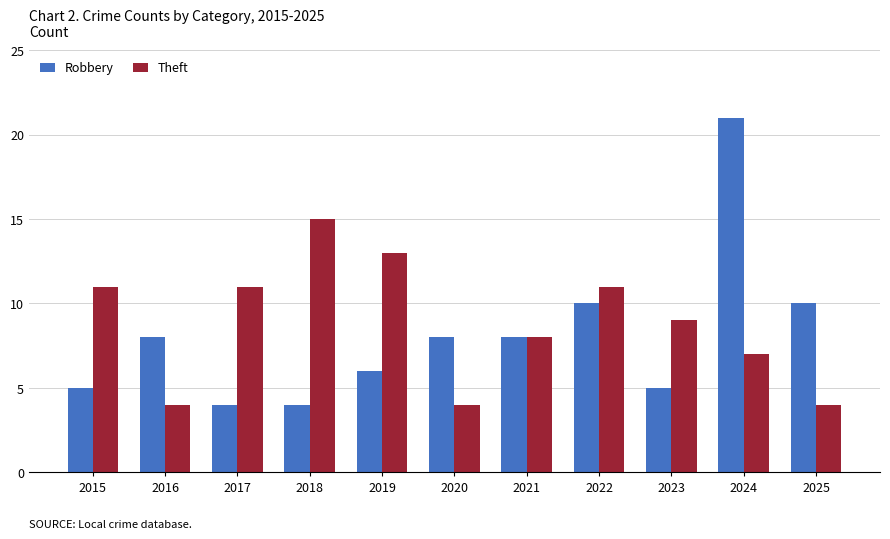

Which series has the largest total across all categories?

Theft